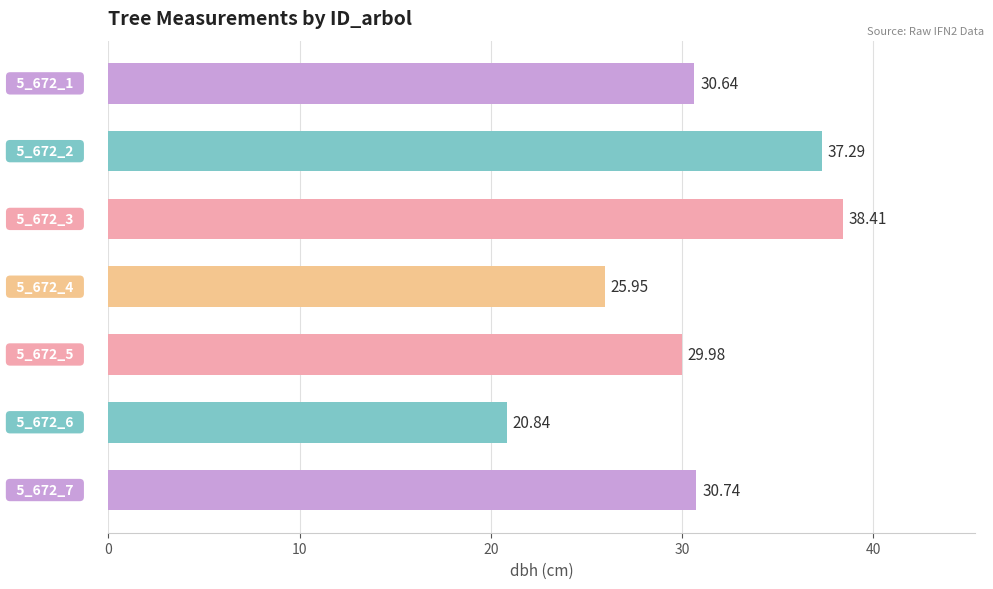

What is the difference between the maximum and minimum values?

17.6